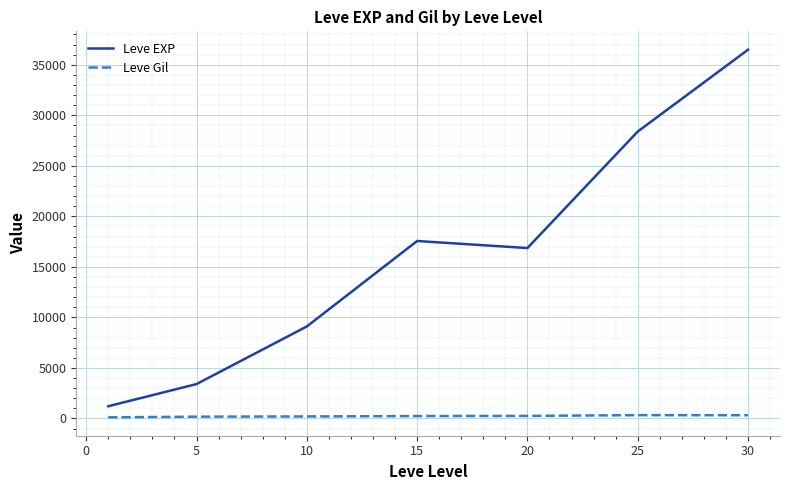

Which series has the widest spread of values?

Leve EXP